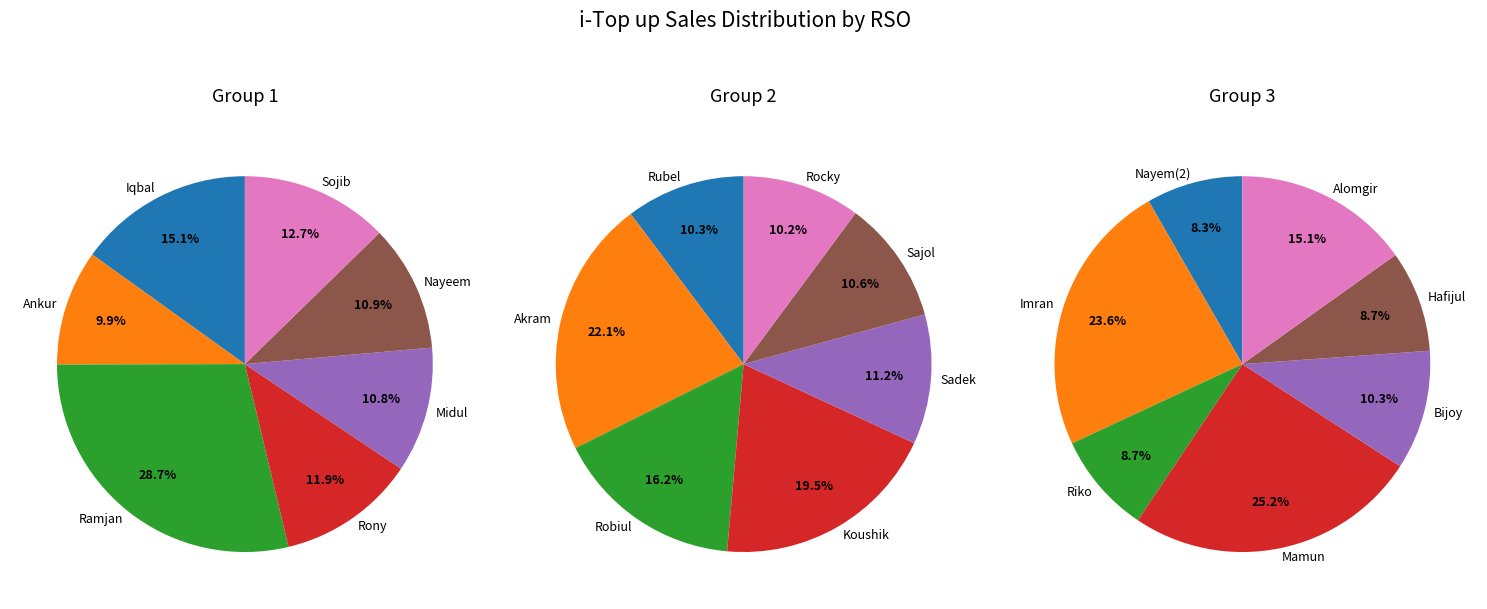

Is the sum of Alomgir and Koushik greater than half?

No